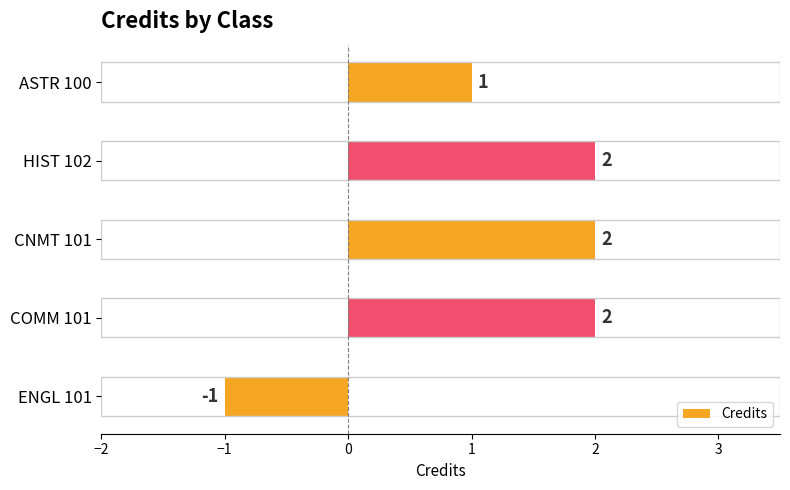

Approximately how many times larger is the value at CNMT 101 compared to HIST 102?

1.0